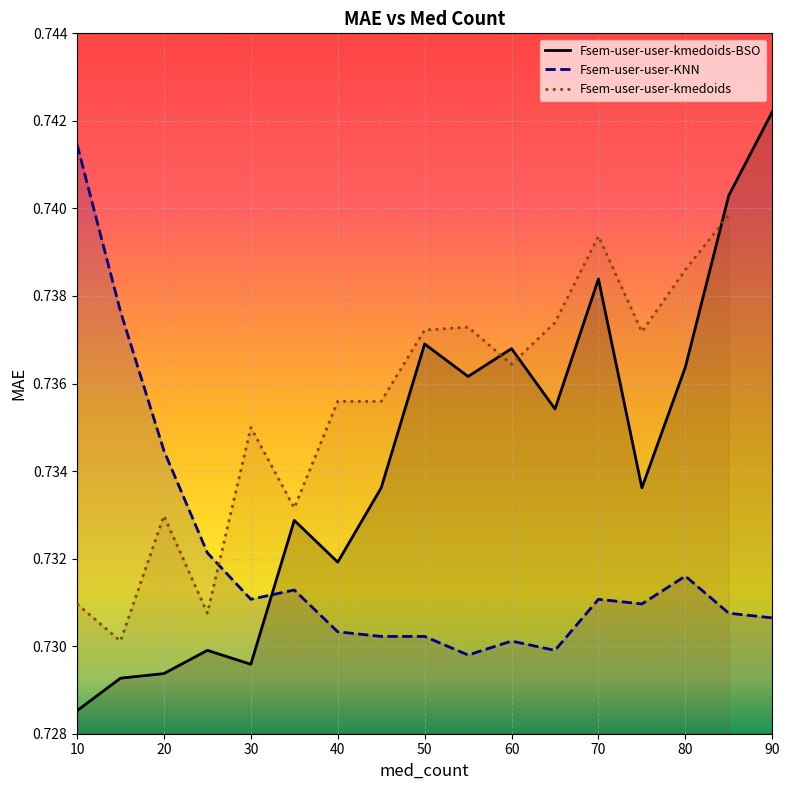

At which label does Fsem-user-user-kmedoids-BSO reach its minimum?

10